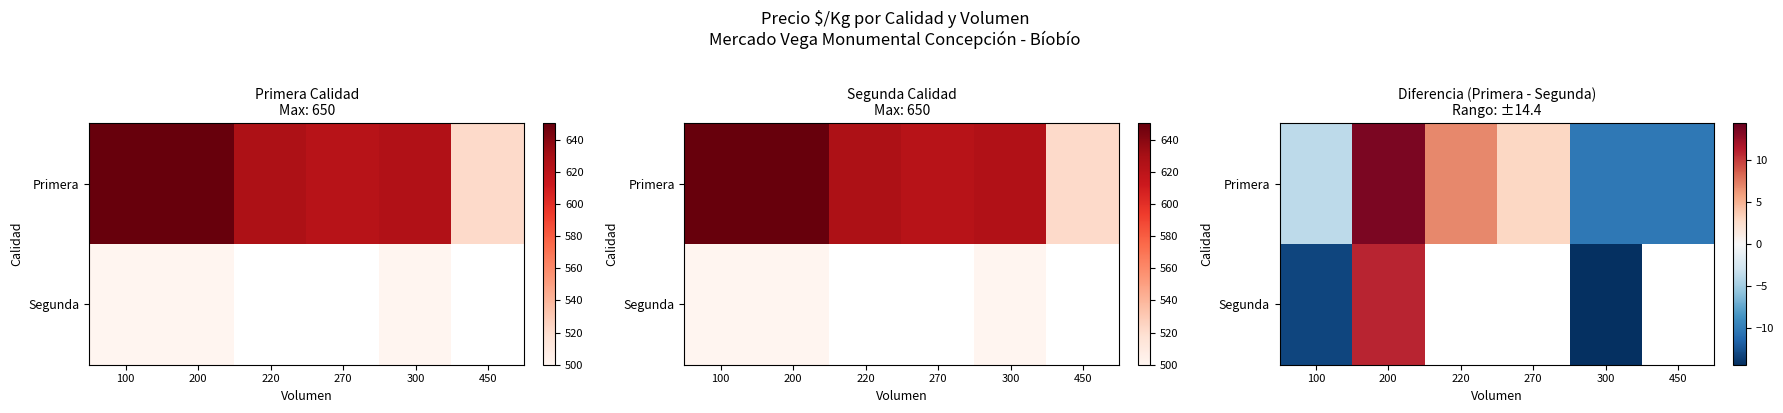

Is the value of Segunda at 100 greater than the value of Primera at 270?

No